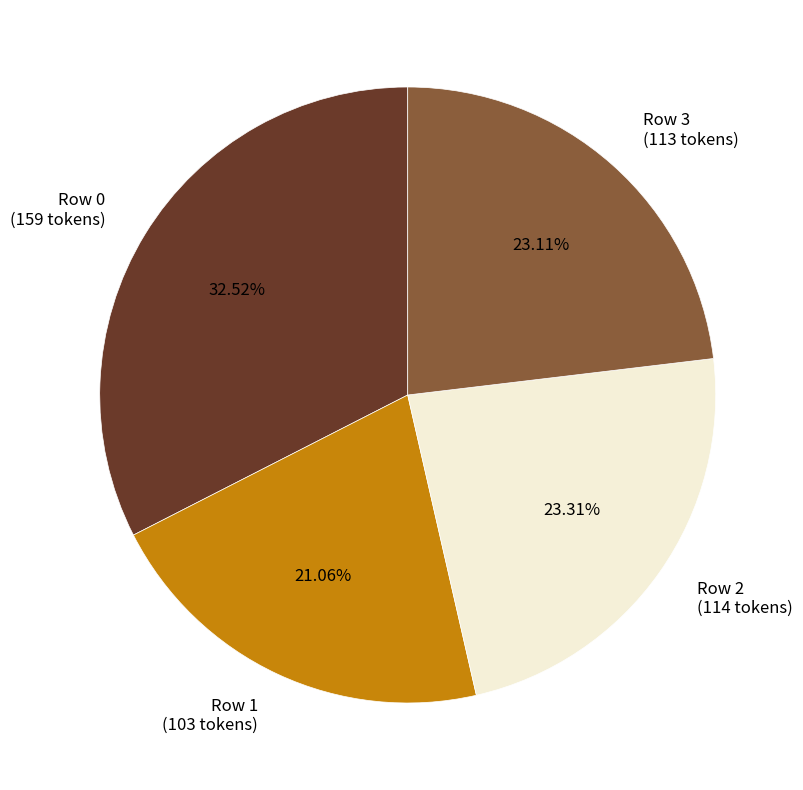

Does Row 0 (159 tokens) represent more than half of the total?

No